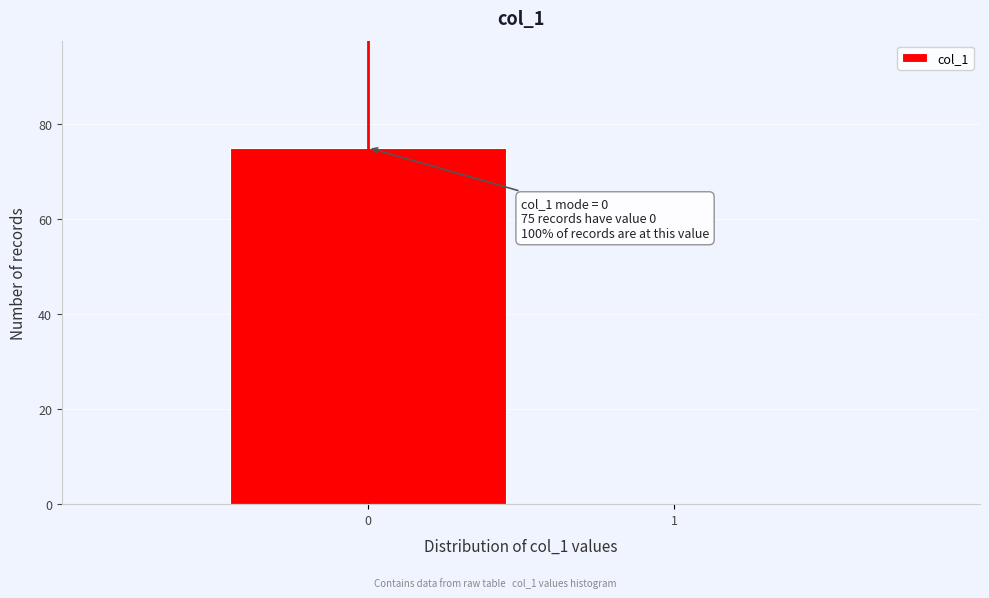

Reading left to right, list all the values displayed in this chart.

0=75	1=0